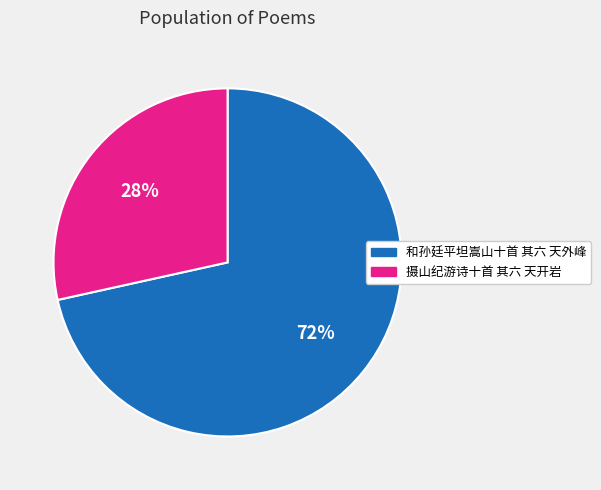

What is the smallest slice in the pie chart?

摄山纪游诗十首 其六 天开岩